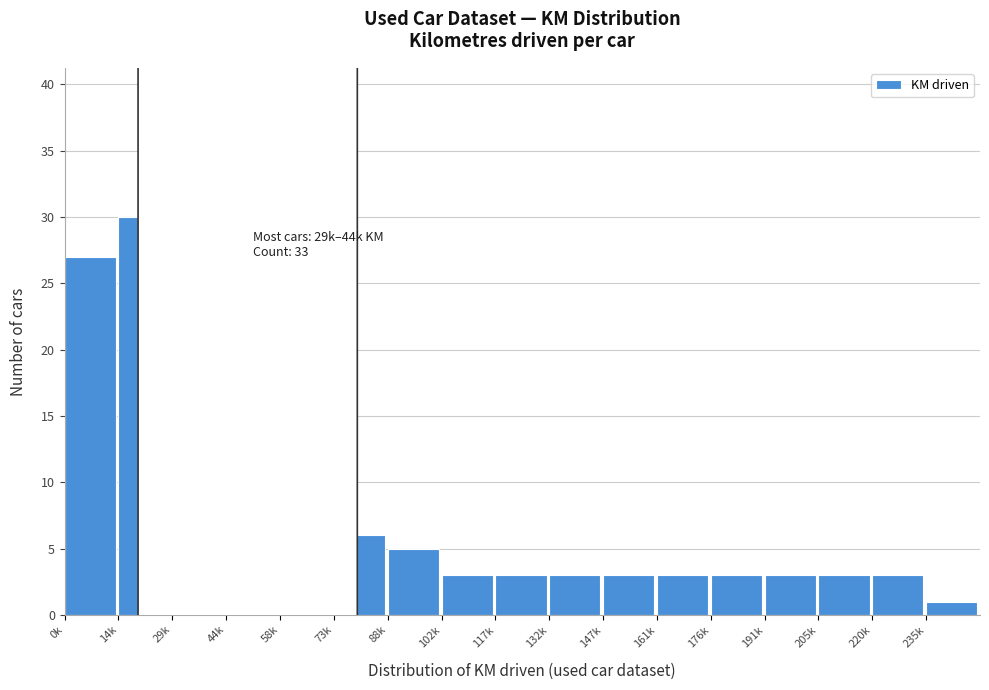

Reading left to right, what are all the values shown in this chart?

27	30	33	13	14	6	5	3	3	3	3	3	3	3	3	3	1